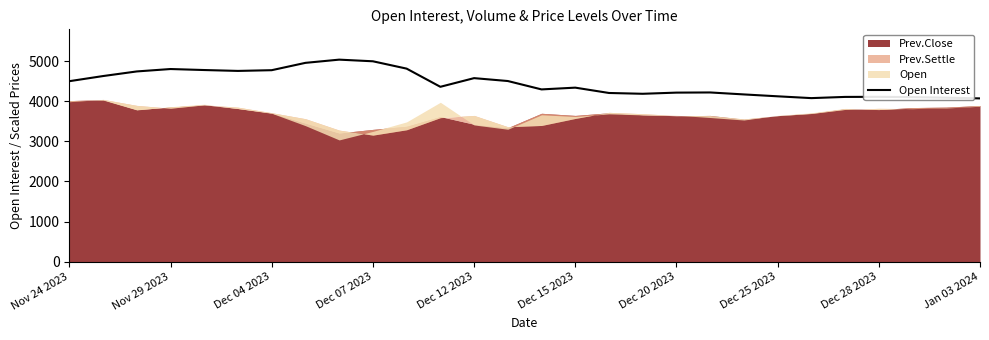

At which label does the data first exceed 4359?

Nov 24 2023